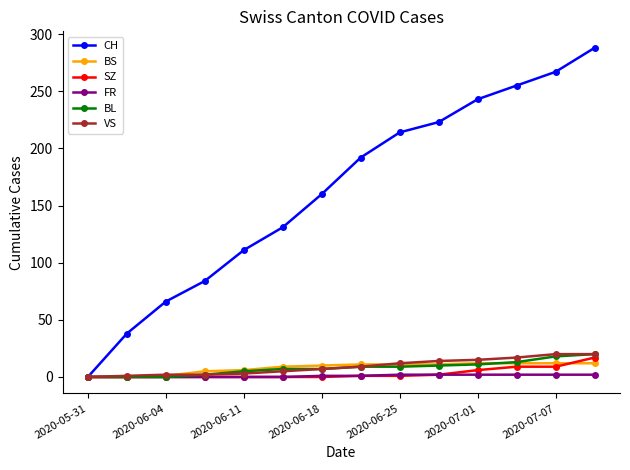

What is the value of the BS point at the 13th from the left?

12